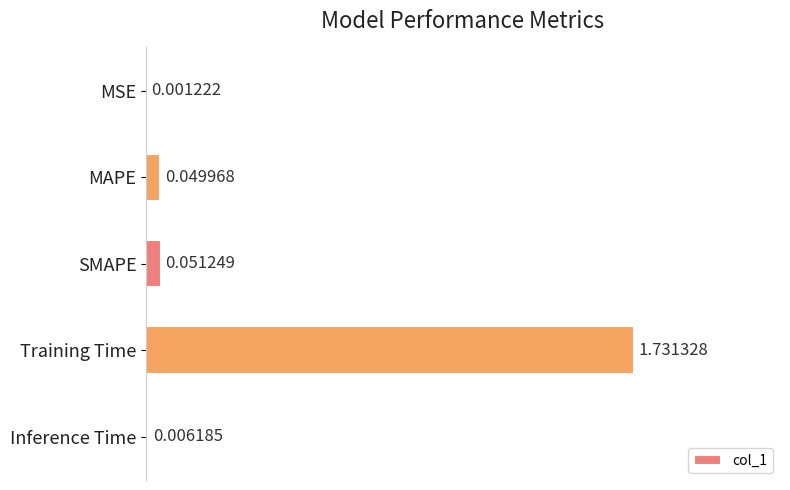

At which category does the chart reach its peak across all series?

Training Time